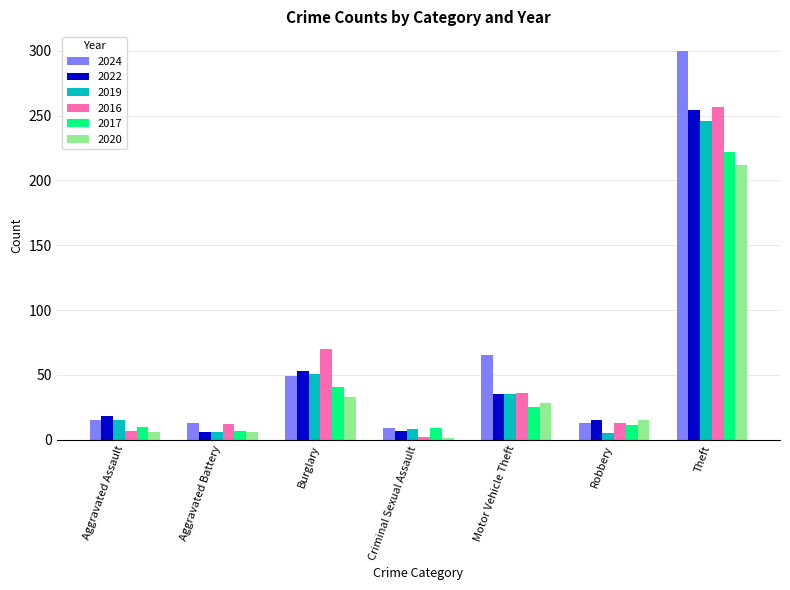

Which series has the widest spread of values?

2024